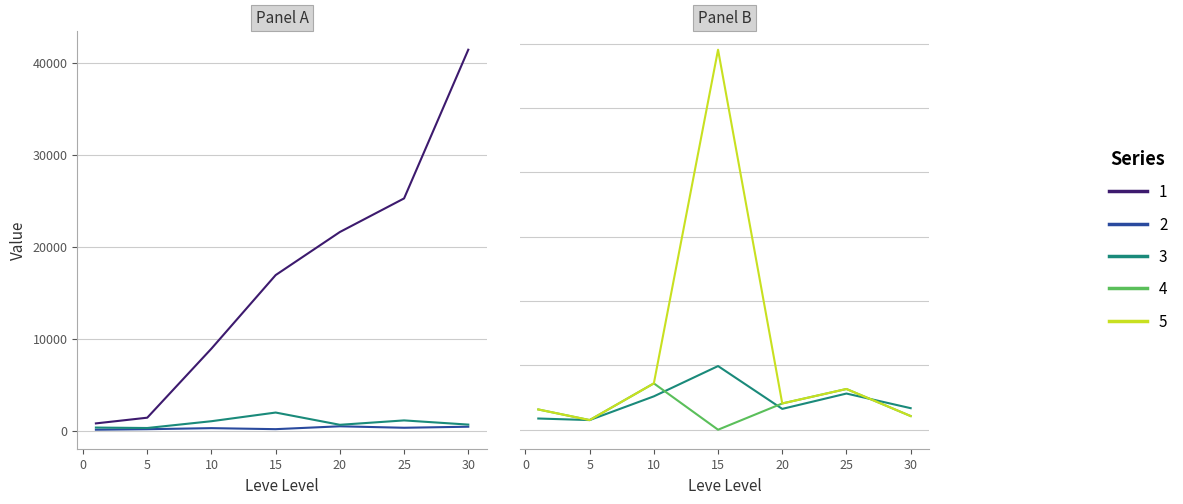

Does the chart display data point markers on the line(s)?

No